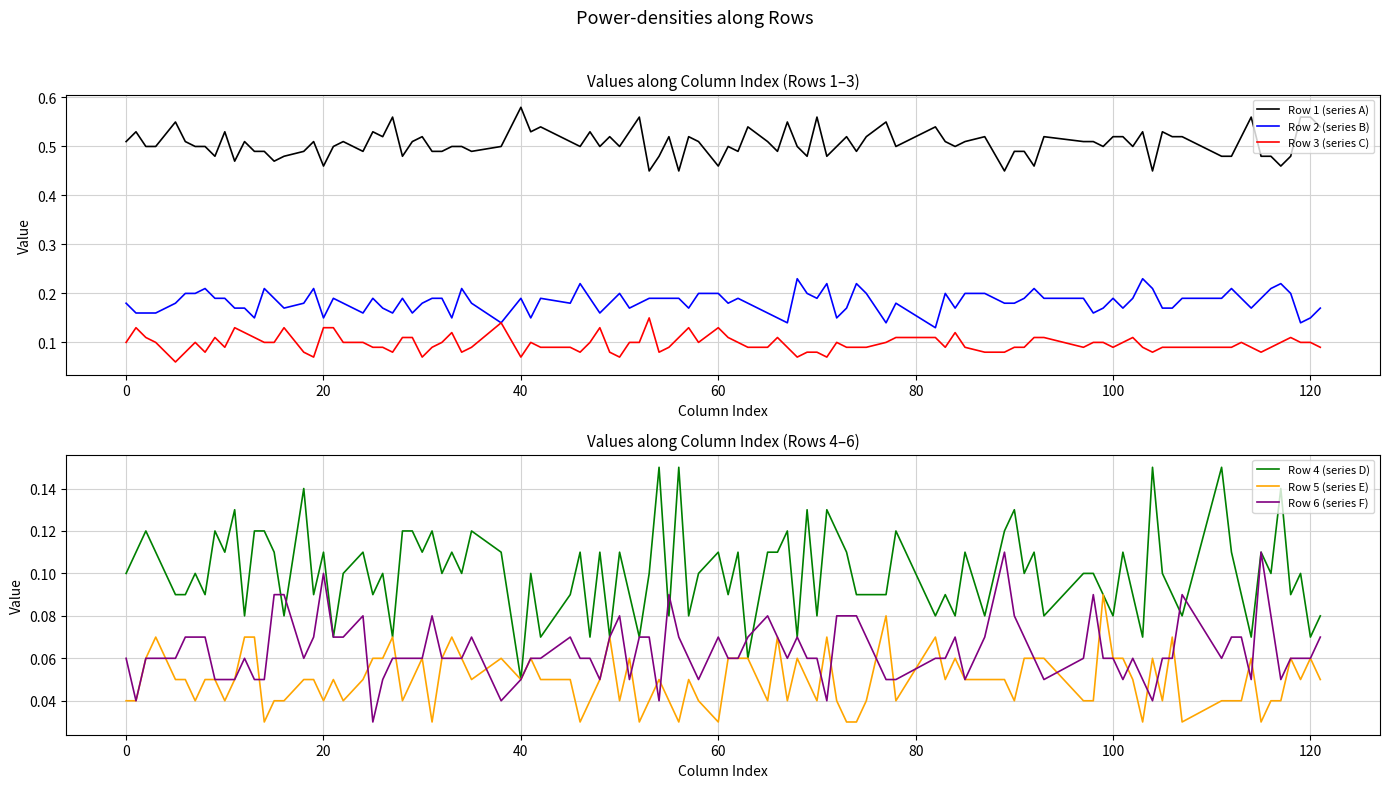

True or false: Row 3 (series C) and Row 1 (series A) intersect in this chart.

False